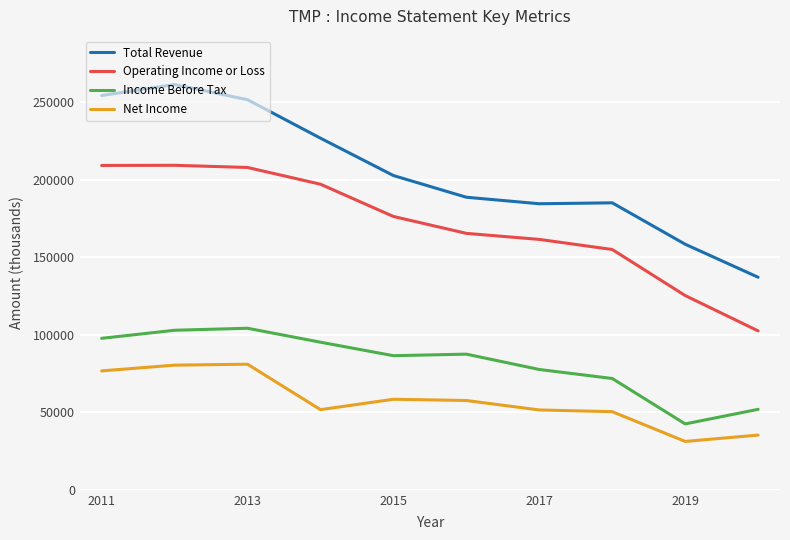

How many lines are shown in the chart?

4